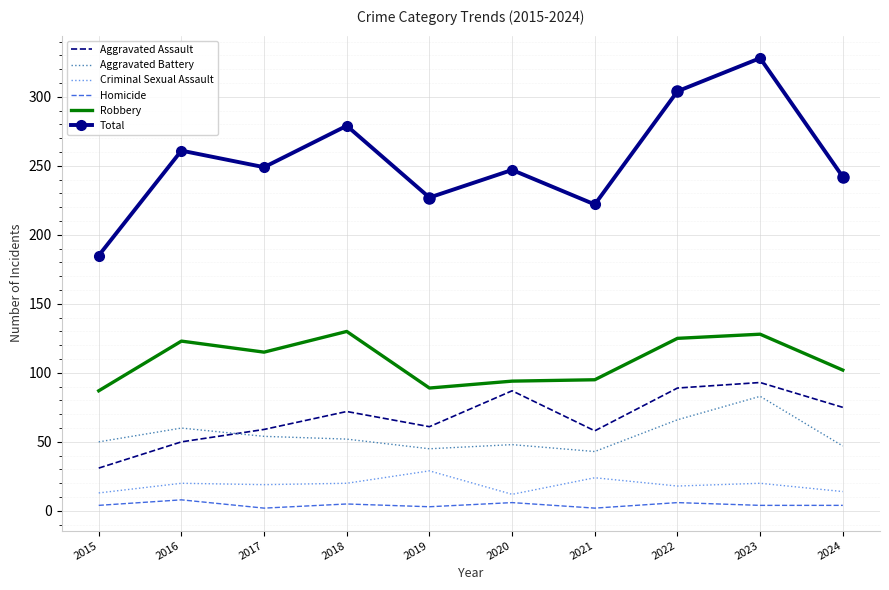

What is the sum of the Robbery values at 2023 and 2024?

230